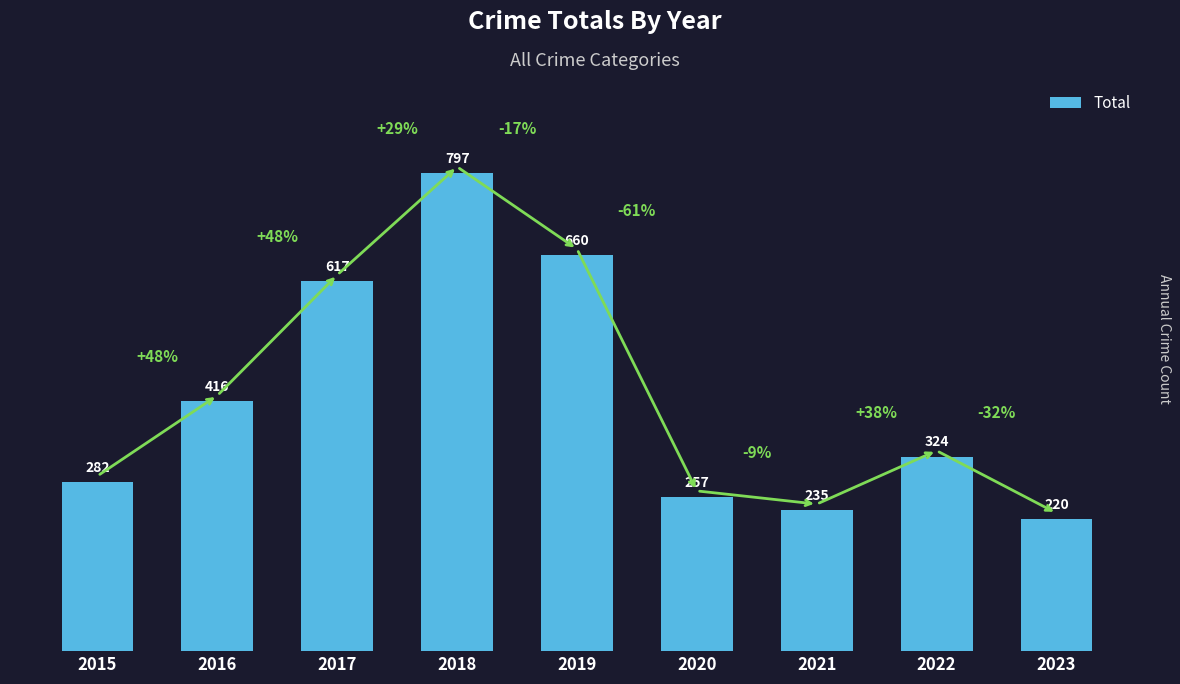

What is the approximate value at 2017?

617